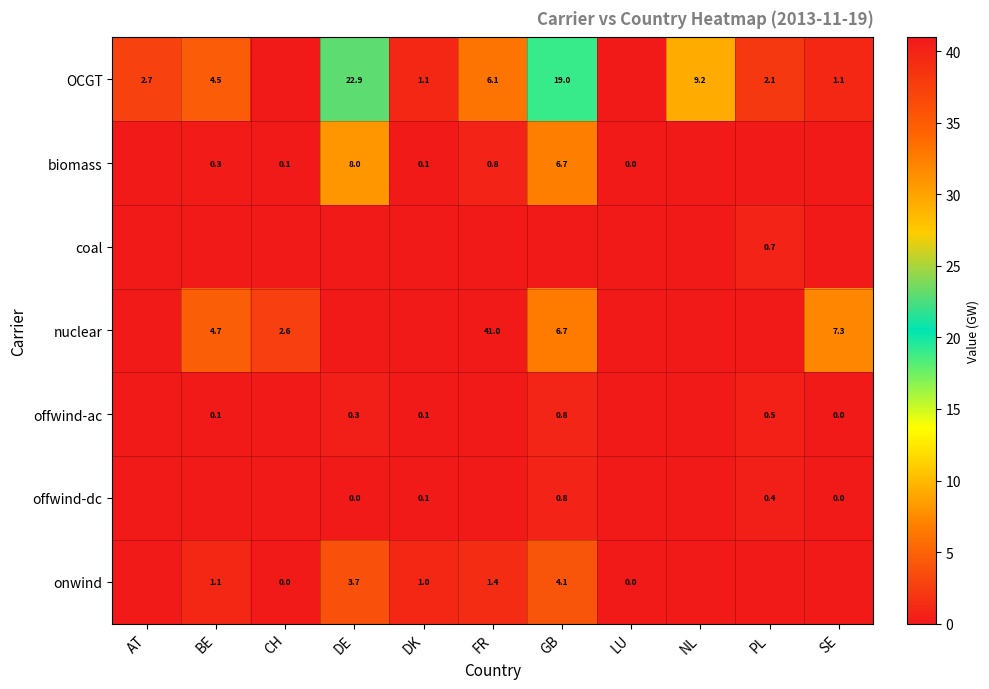

The OCGT series shows 5.1 at DE. True or false?

False